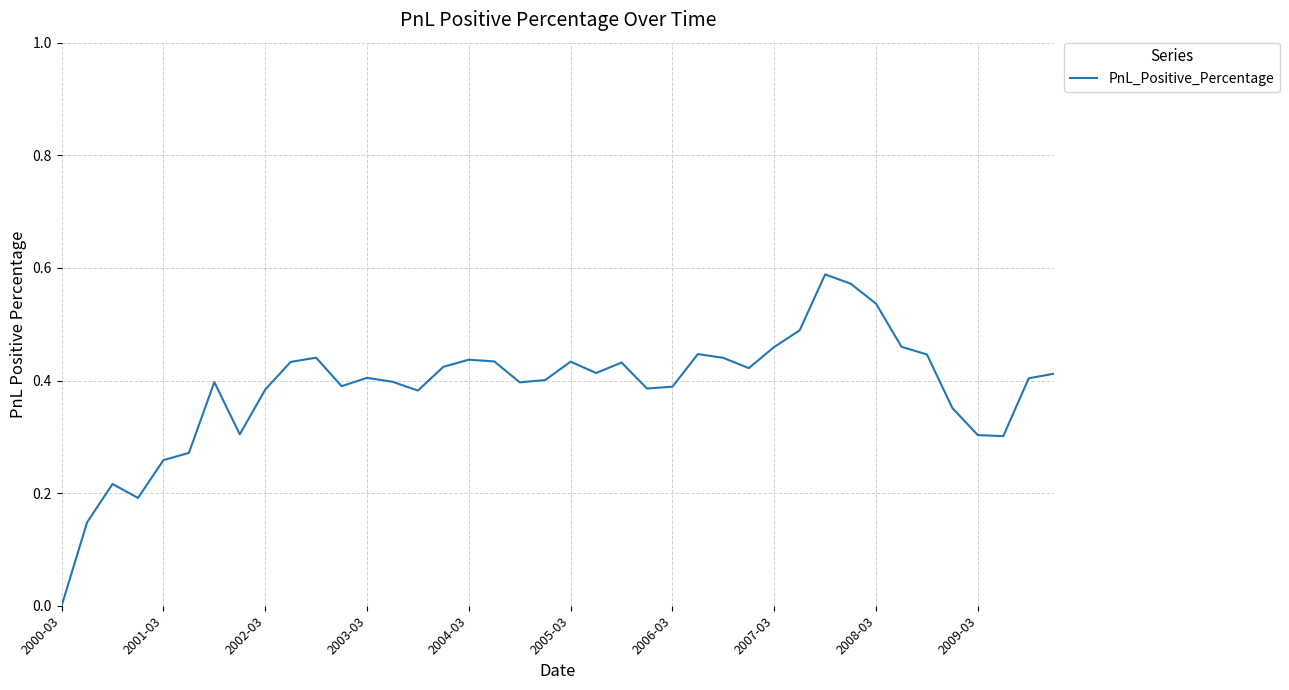

Reading left to right, transcribe all the data shown in this chart.

0.0	0.1	0.2	0.2	0.3	0.3	0.4	0.3	0.4	0.4	0.4	0.4	0.4	0.4	0.4	0.4	0.4	0.4	0.4	0.4	0.4	0.4	0.4	0.4	0.4	0.4	0.4	0.4	0.5	0.5	0.6	0.6	0.5	0.5	0.4	0.4	0.3	0.3	0.4	0.4